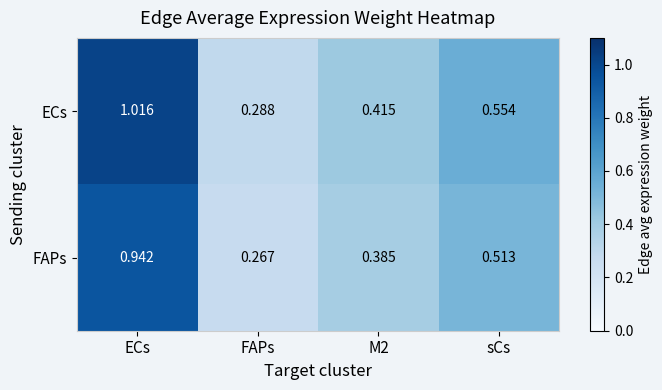

At M2, list the series in order from largest to smallest.

ECs, FAPs